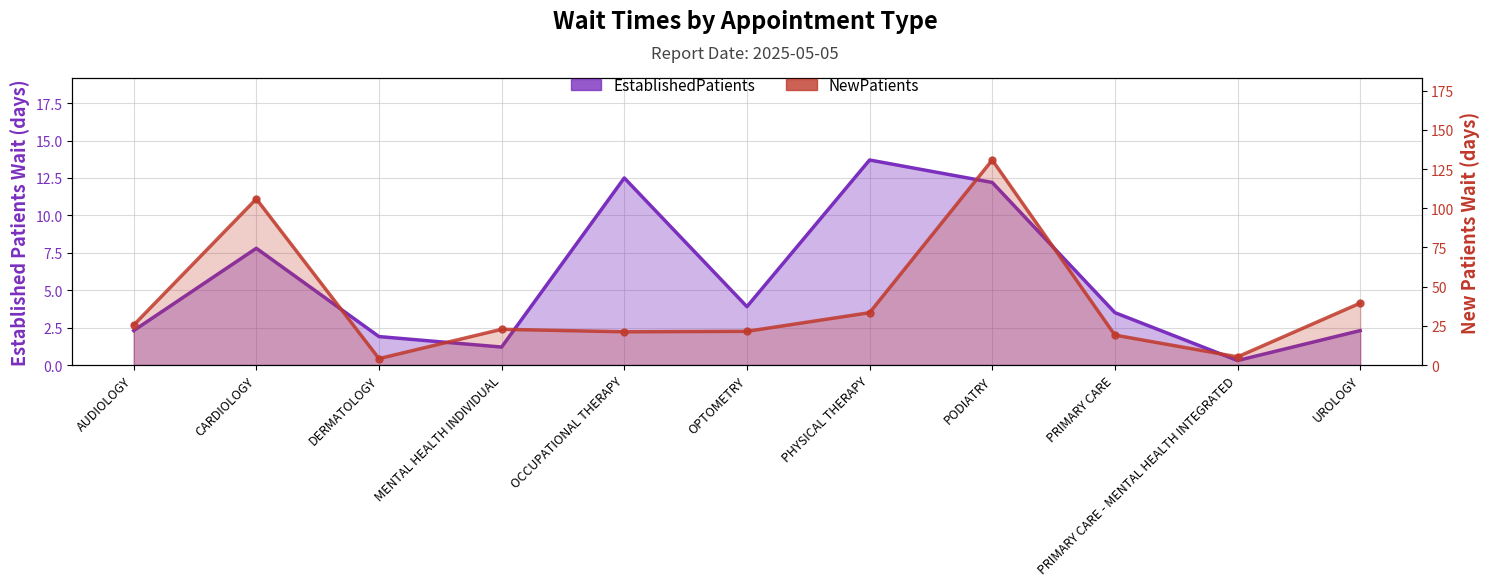

What is the difference between the maximum and minimum values in the EstablishedPatients series?

13.4